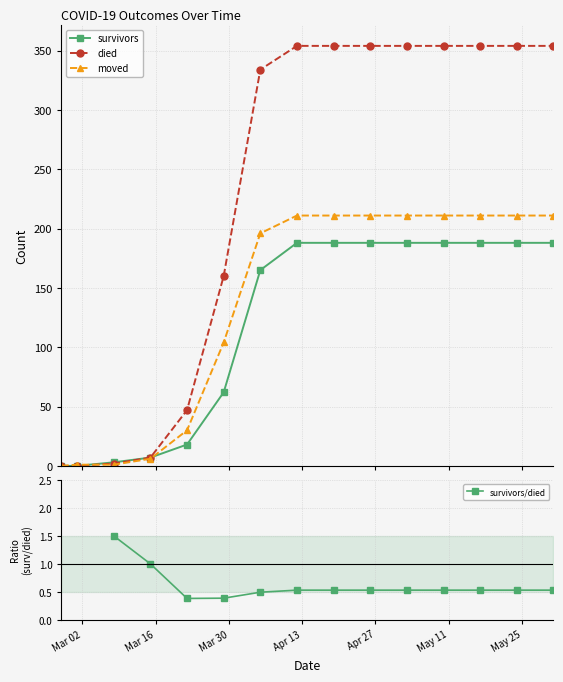

The value of moved at May 11 is 163.2. True or false?

False